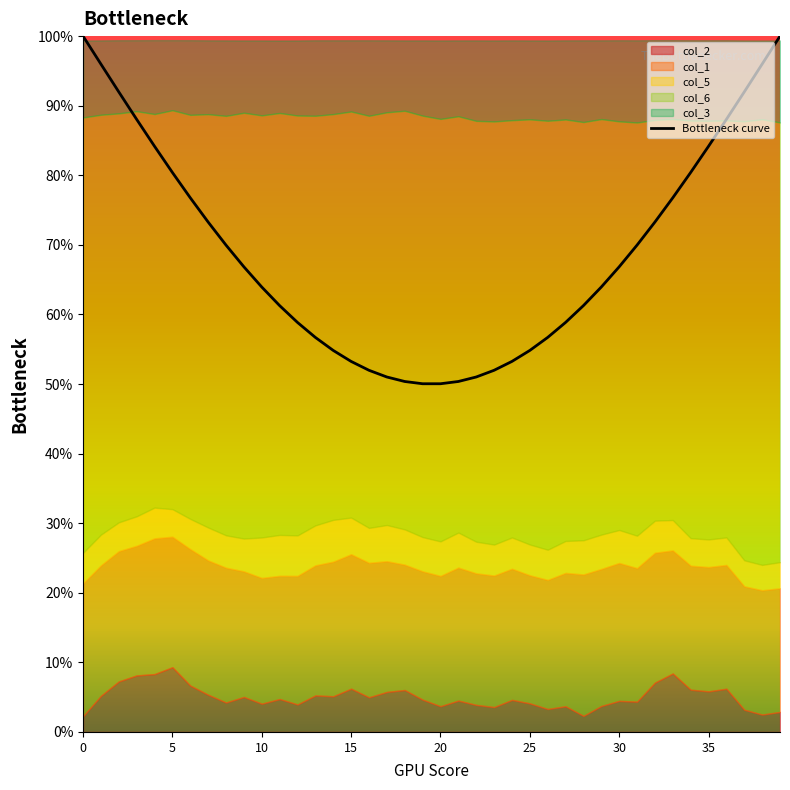

Reading left to right, what are all the values shown in this chart?

100.0	96.0	92.0	88.0	84.2	80.4	76.8	73.3	70.0	66.8	63.9	61.3	58.9	56.7	54.8	53.2	52.0	51.0	50.4	50.0	50.0	50.4	51.0	52.0	53.2	54.8	56.7	58.9	61.3	63.9	66.8	70.0	73.3	76.8	80.4	84.2	88.0	92.0	96.0	100.0